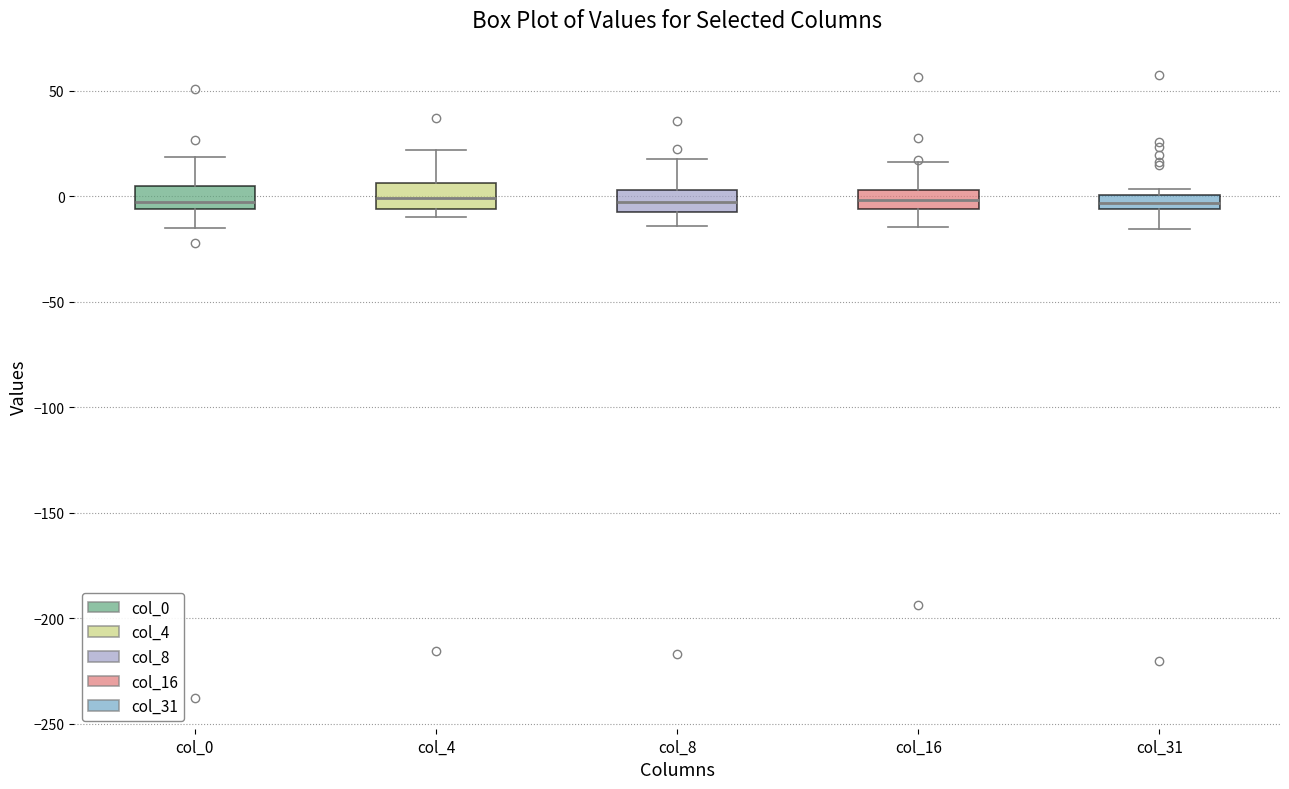

Where does the upper whisker of the box for col_0 end on the y-axis? The values are not printed on the chart, so give them approximately, as read against the axis.

20